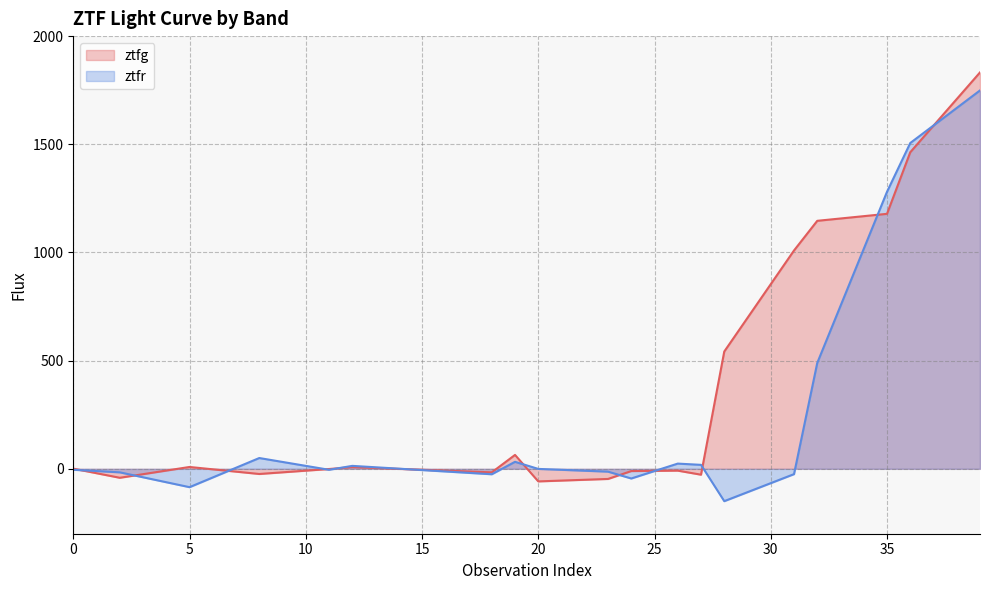

How many values in ztfr line are above zero?

9